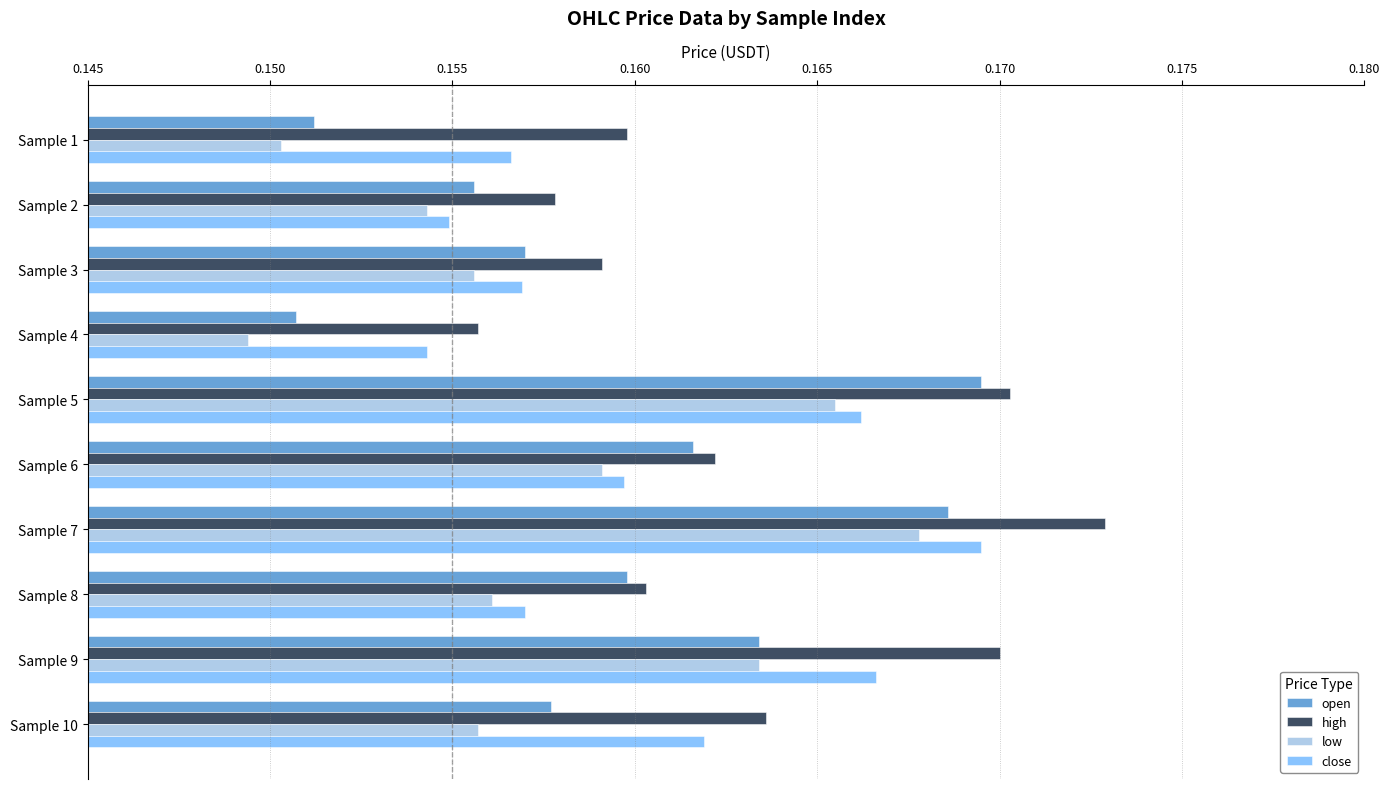

What is the total value across all series at Sample 10?

0.6